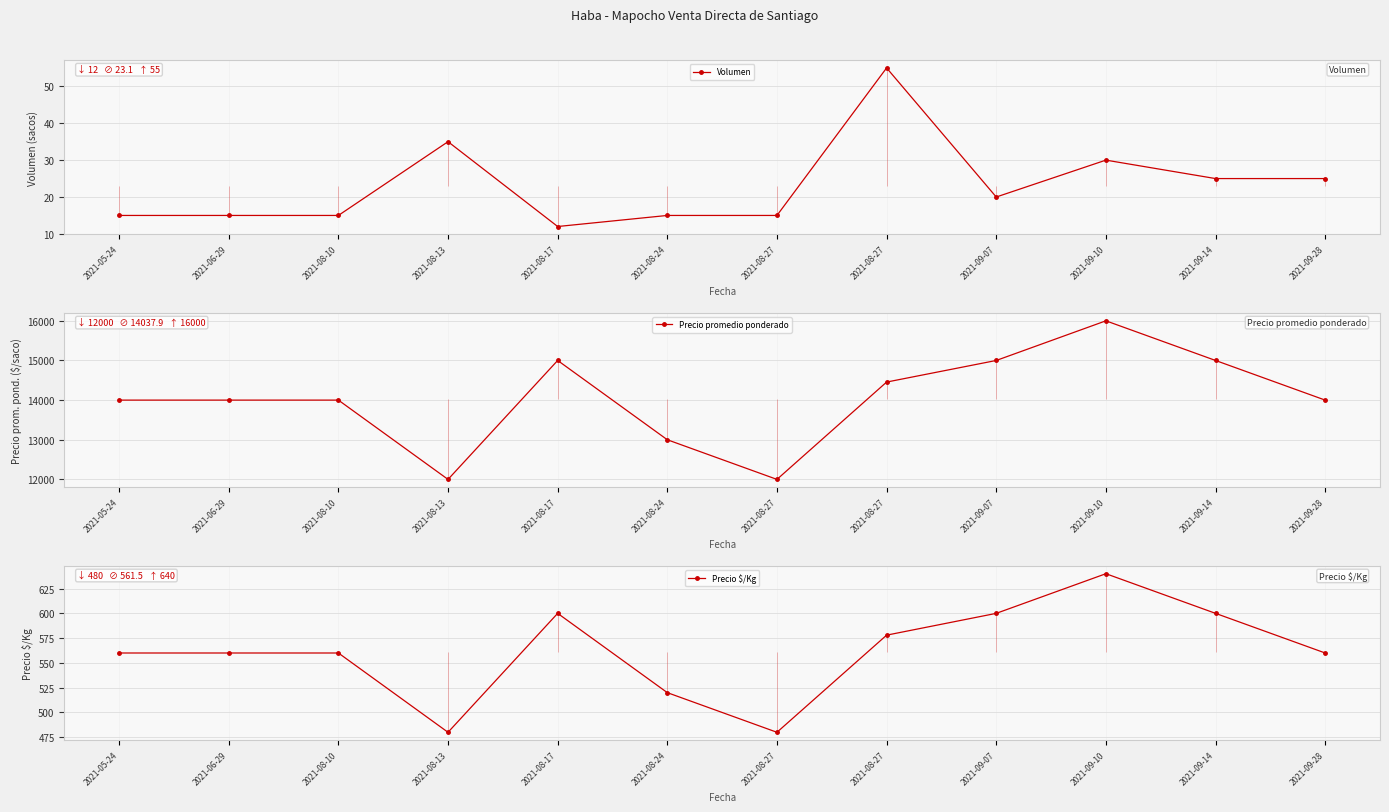

Which series has the largest range (max minus min)?

Precio promedio ponderado